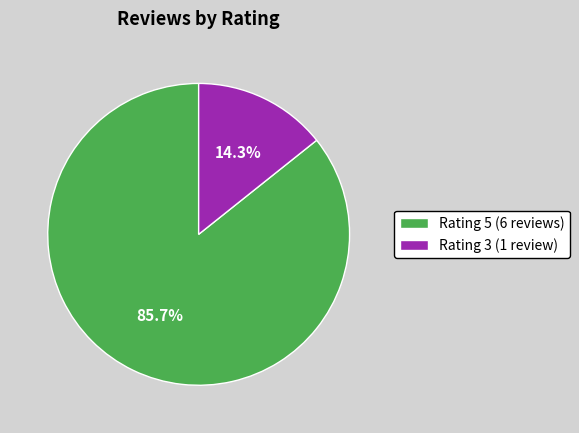

To the nearest percent, what is the average slice percentage?

50%